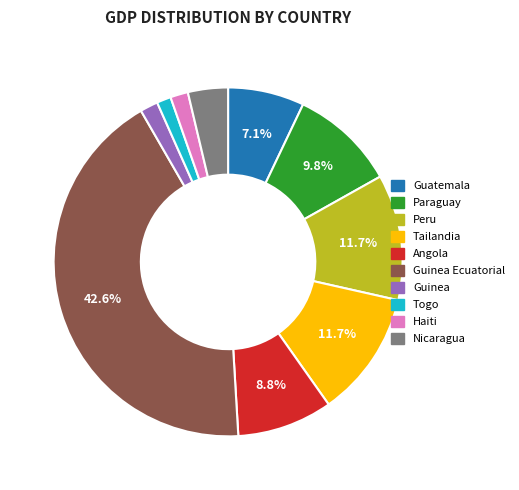

Does any single category account for the majority?

No